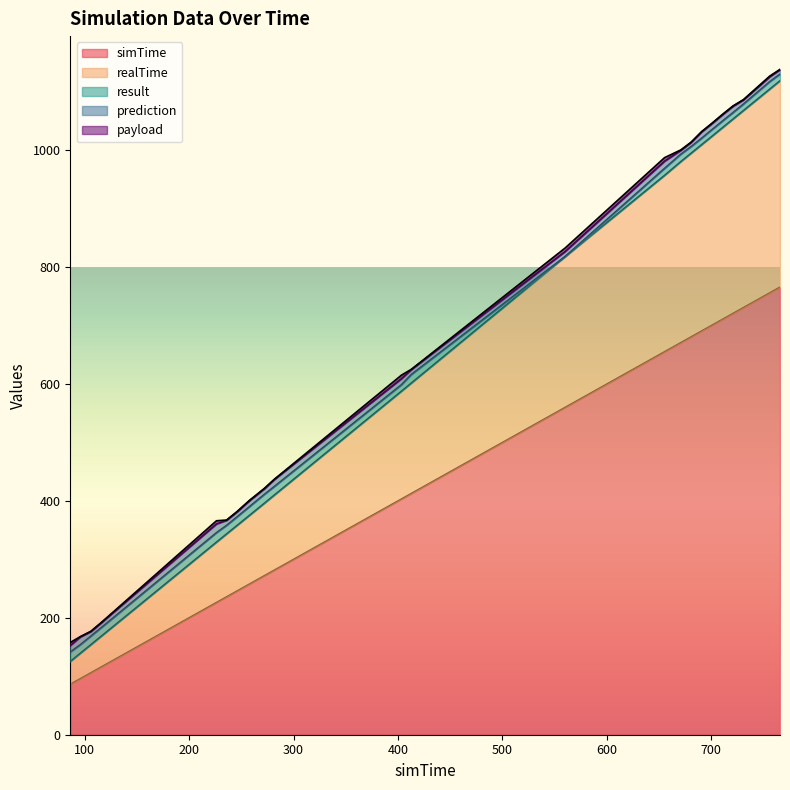

At how many categories does at least one series exceed 706?

5